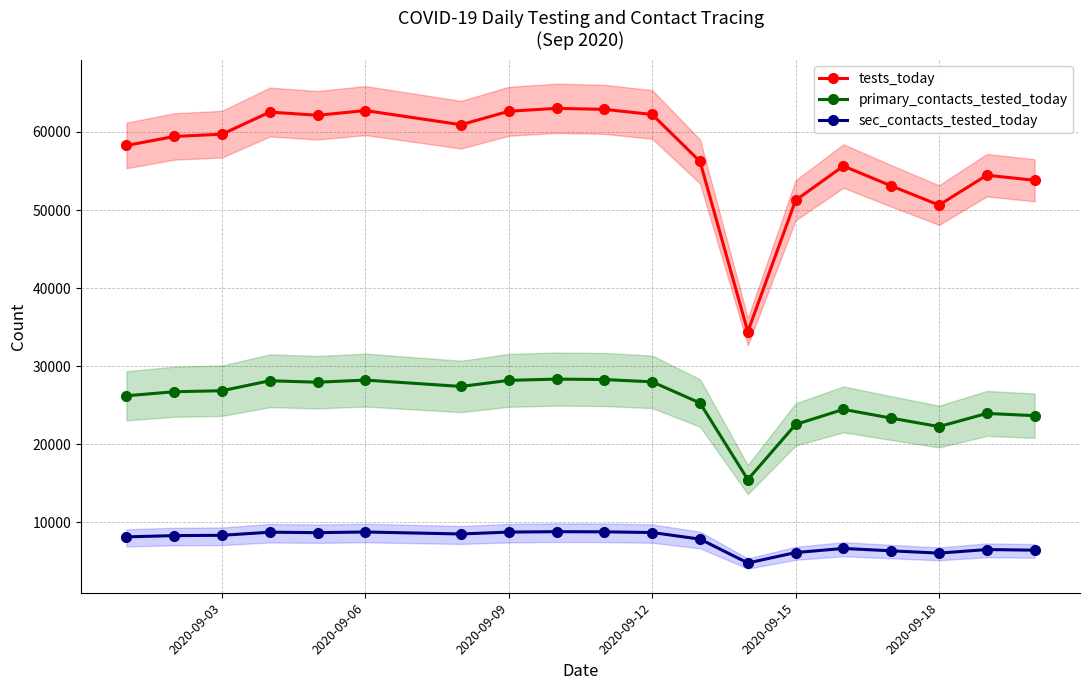

What is the approximate value of sec_contacts_tested_today at 2020-09-03?

8359